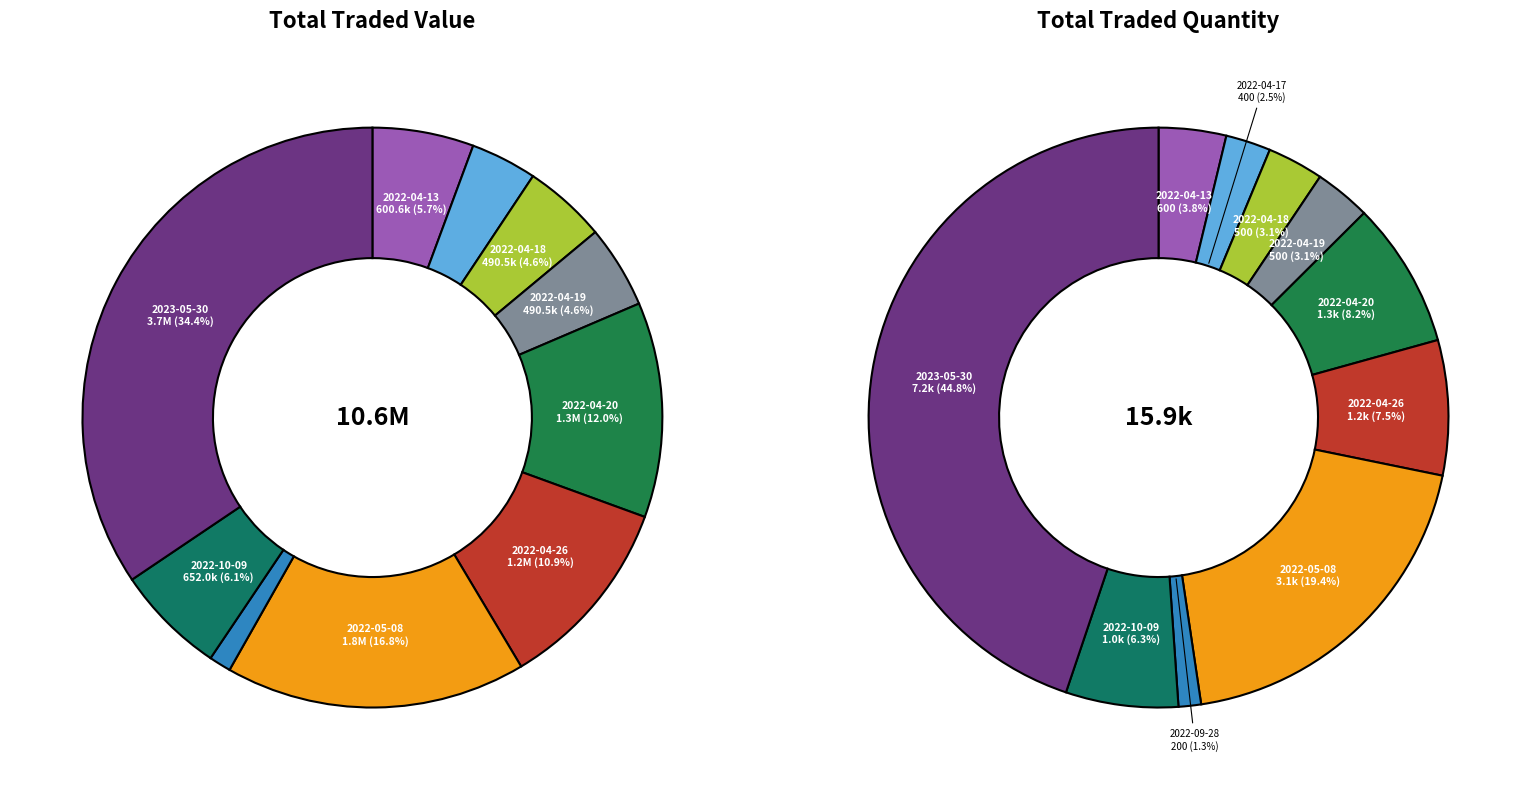

What is the change in value from 2022-04-26 (1200) to 2022-10-09 (1000)?

-502400